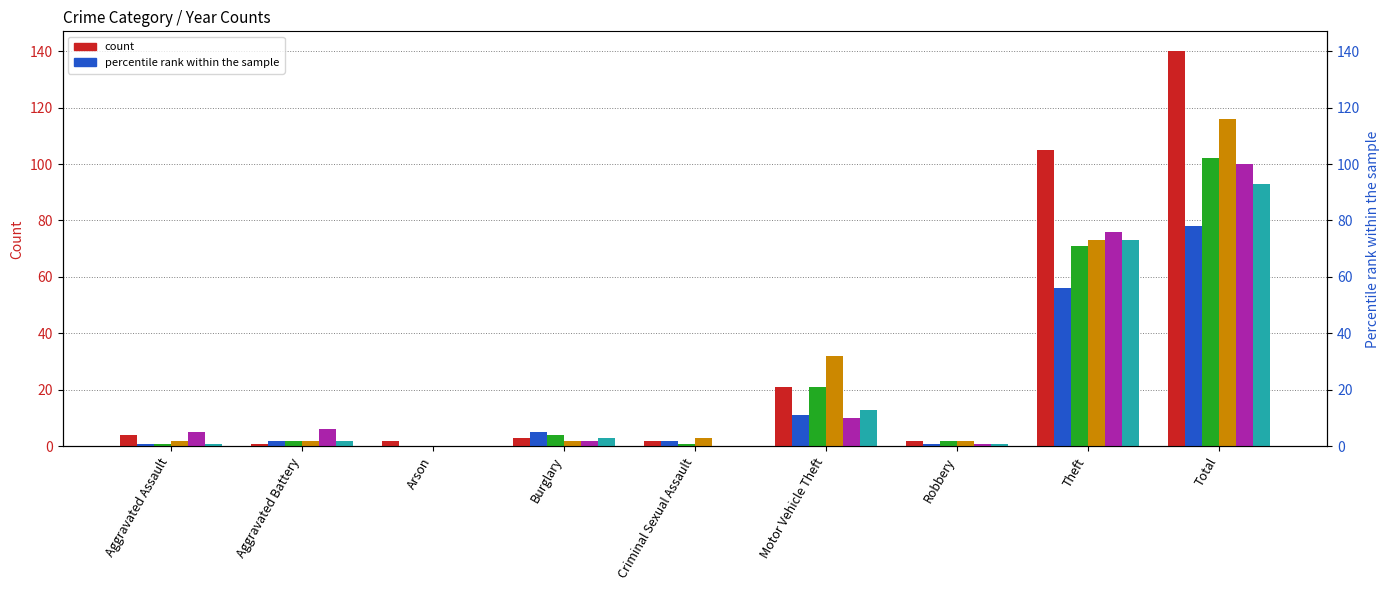

What is the average value of the 2021 series?

17